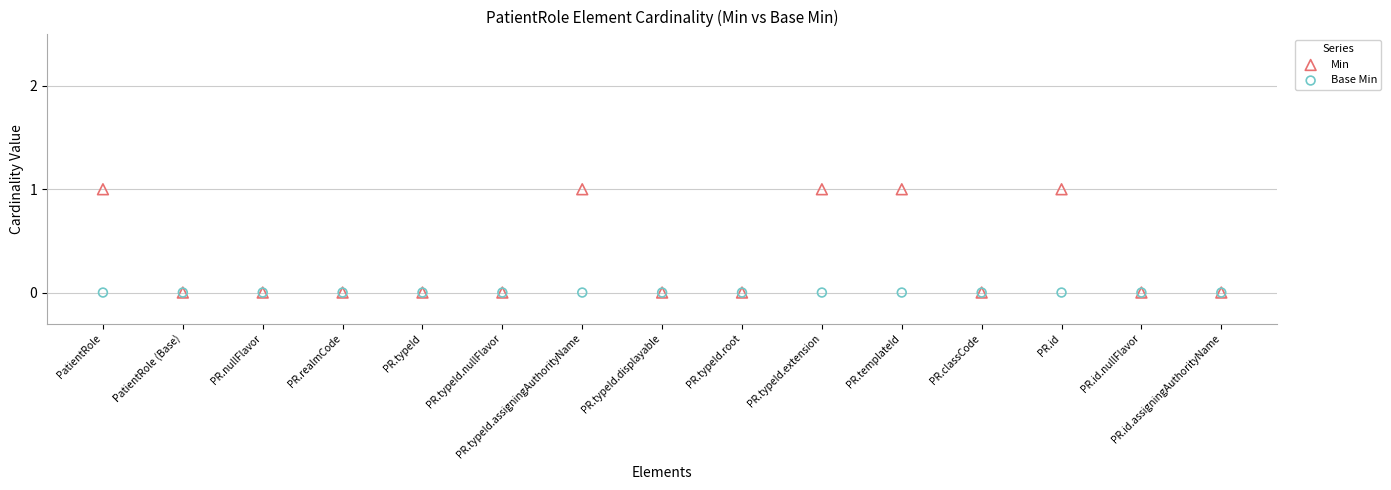

What are all the series names shown in the legend?

Min, Base Min